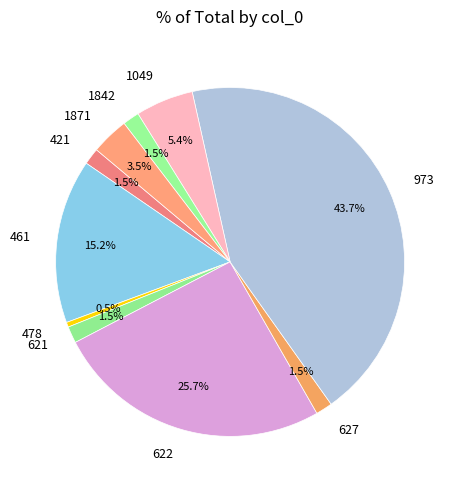

Between 1049 and 461, which is larger?

461